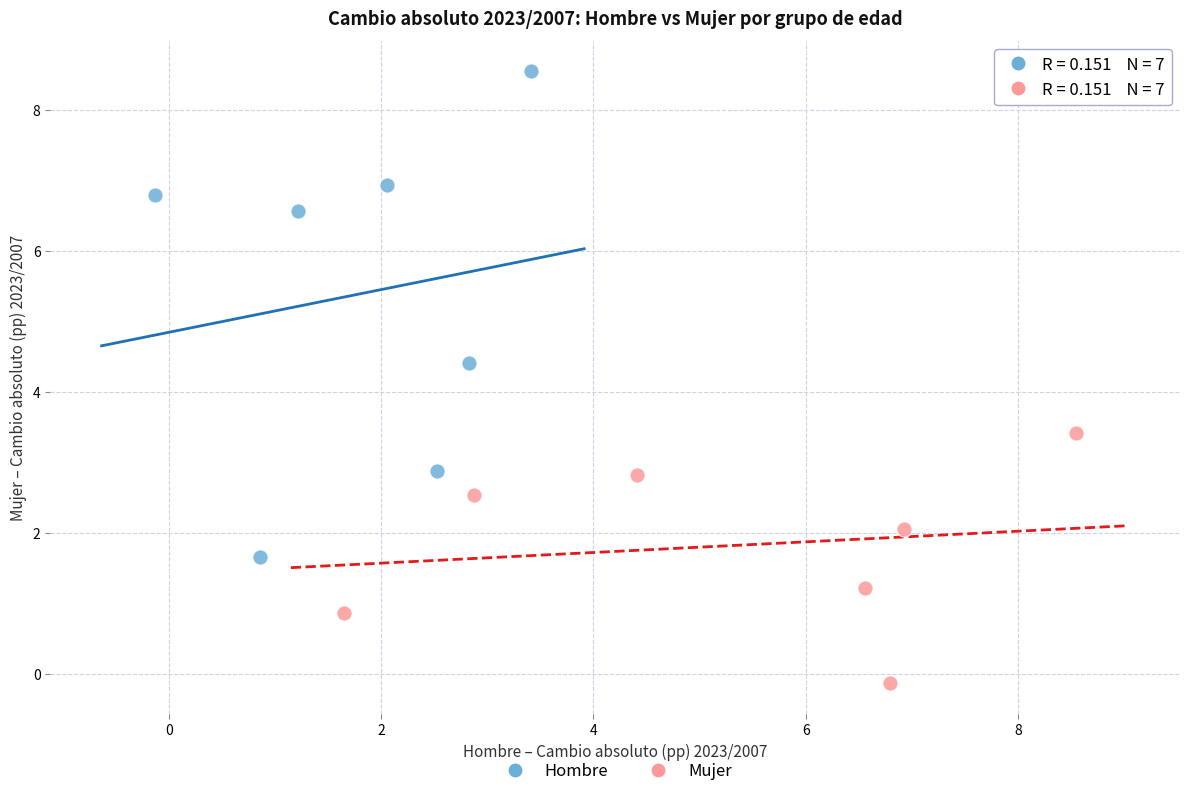

Which series contains the lowest Y value?

Mujer